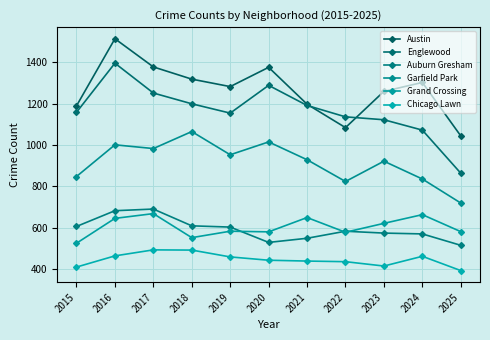

Is the value of Garfield Park at 2019 greater than the value of Grand Crossing at 2023?

Yes